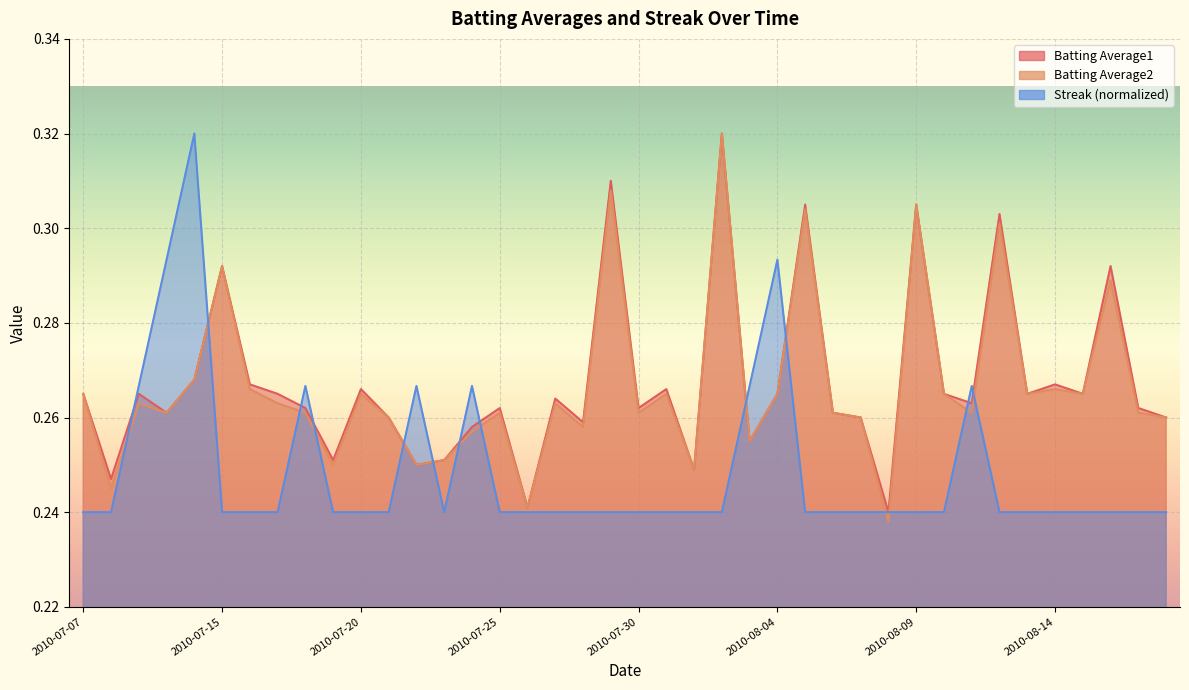

Where do Streak and Batting Average2 first cross each other?

2010-07-08 and 2010-07-09